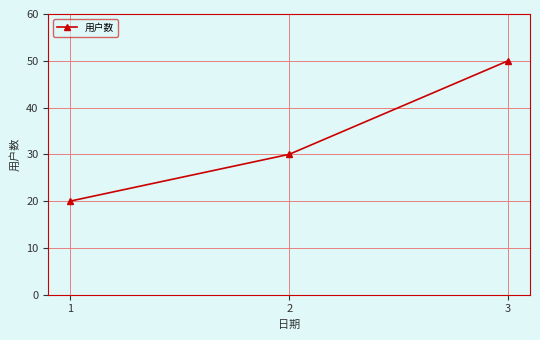

How many lines are shown in the chart?

1